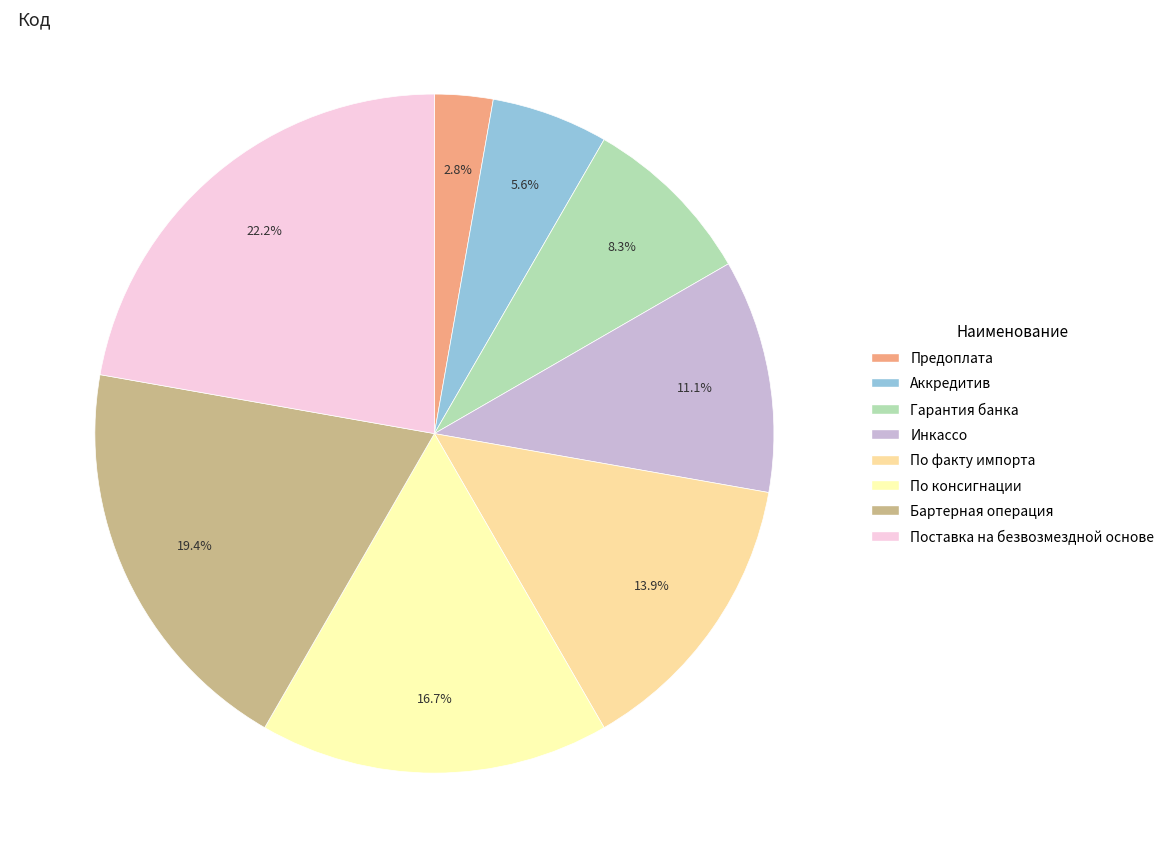

Combined, do Предоплата and По факту импорта account for over 50%?

No